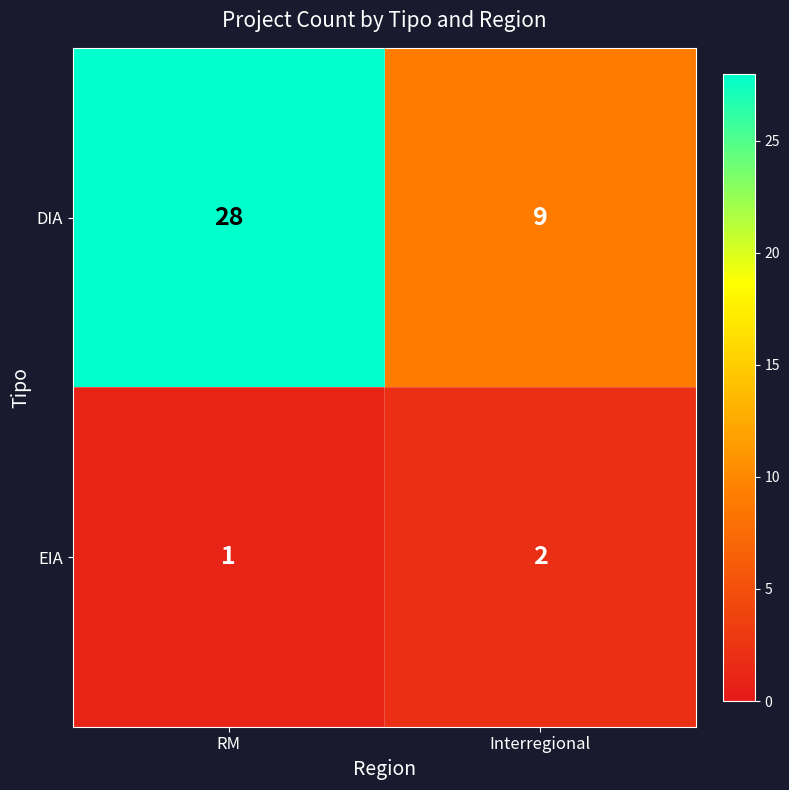

What is the difference between the DIA values at RM and Interregional?

19